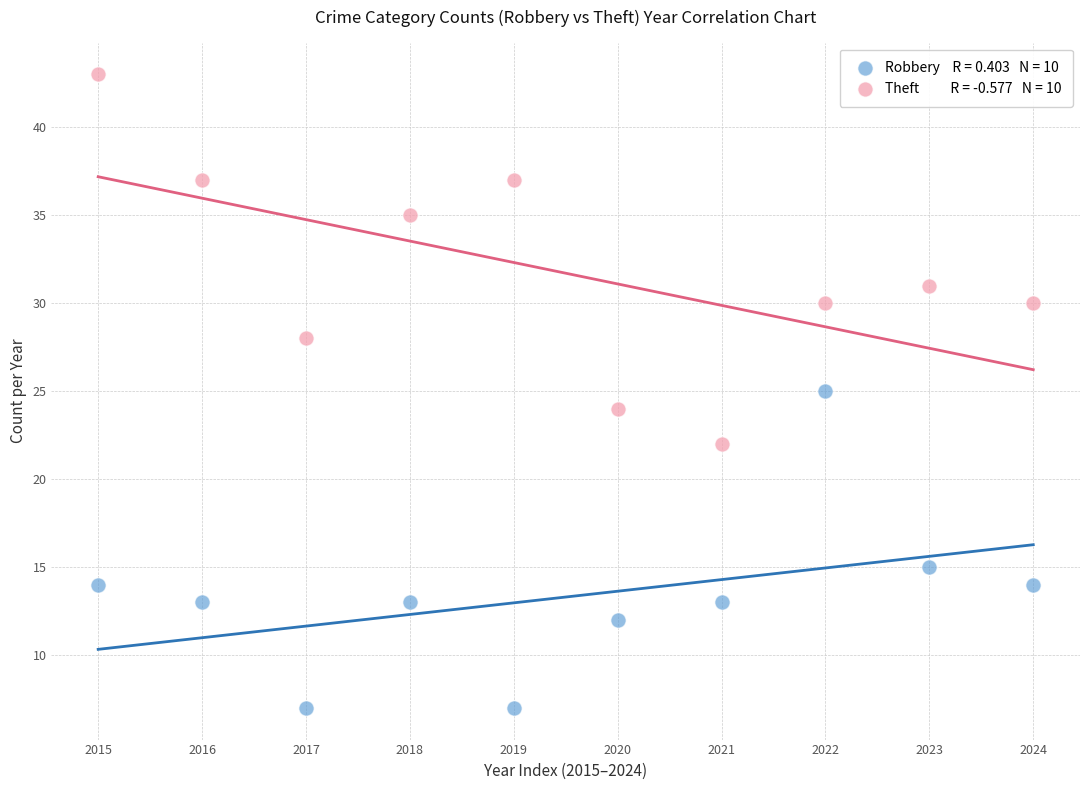

Across all data points, what is the range of Y values (max minus min)?

36